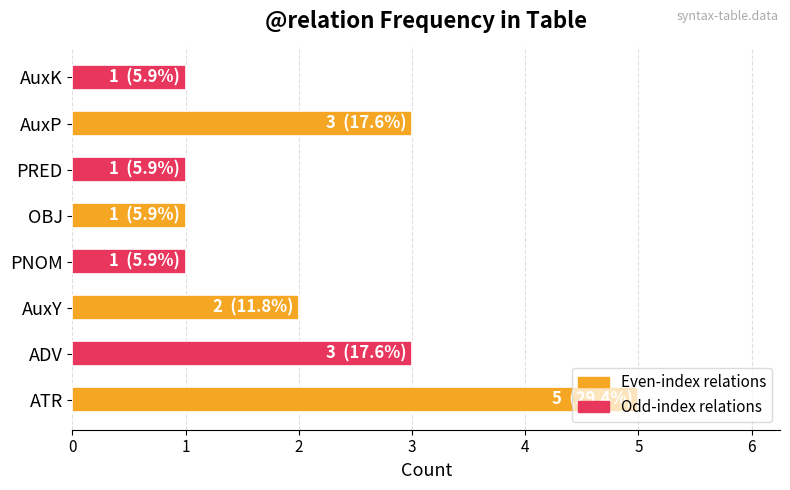

What is the ratio of the value at ADV to the value at PNOM?

3.0